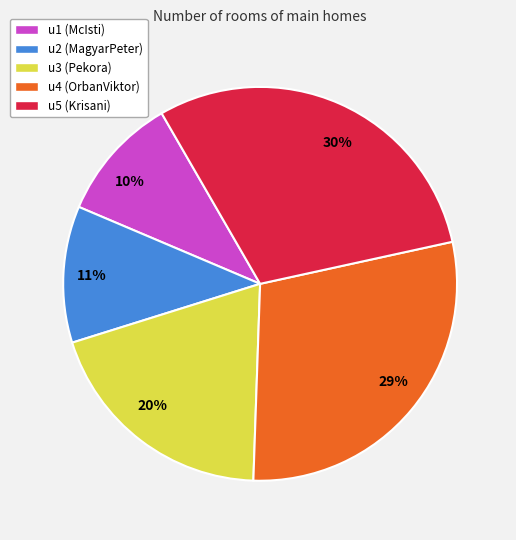

Which has a higher value, u1 (McIsti) or u4 (OrbanViktor)?

u4 (OrbanViktor)